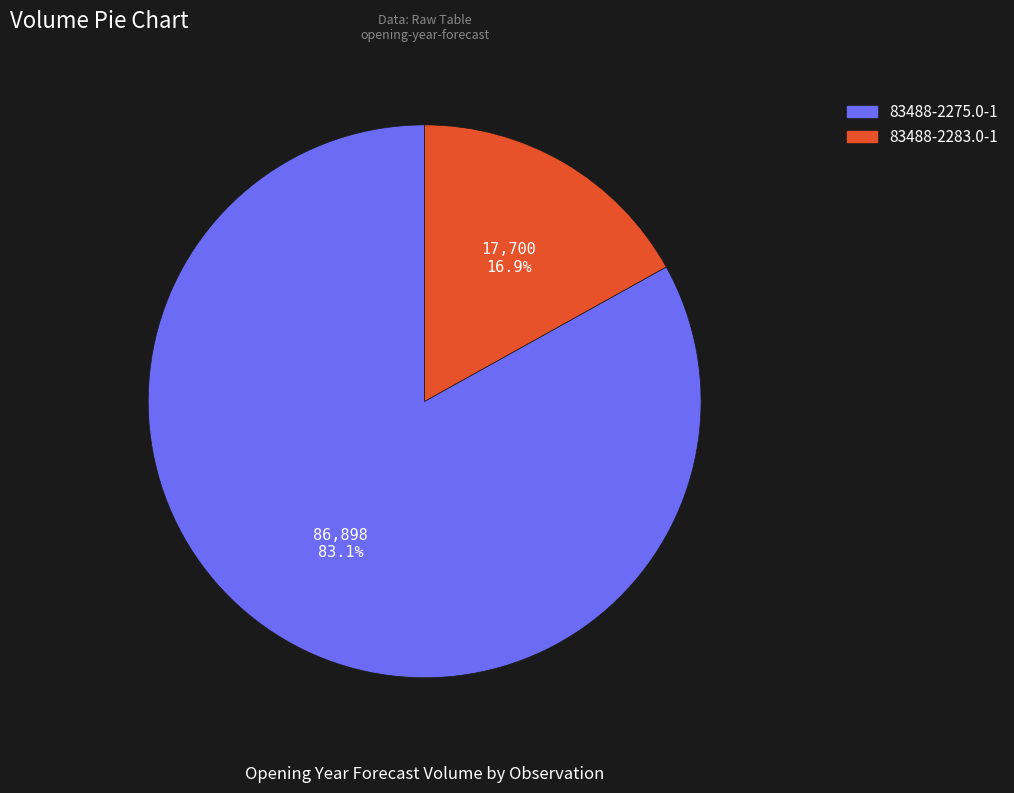

Which has a higher value, 83488-2275.0-1 or 83488-2283.0-1?

83488-2275.0-1